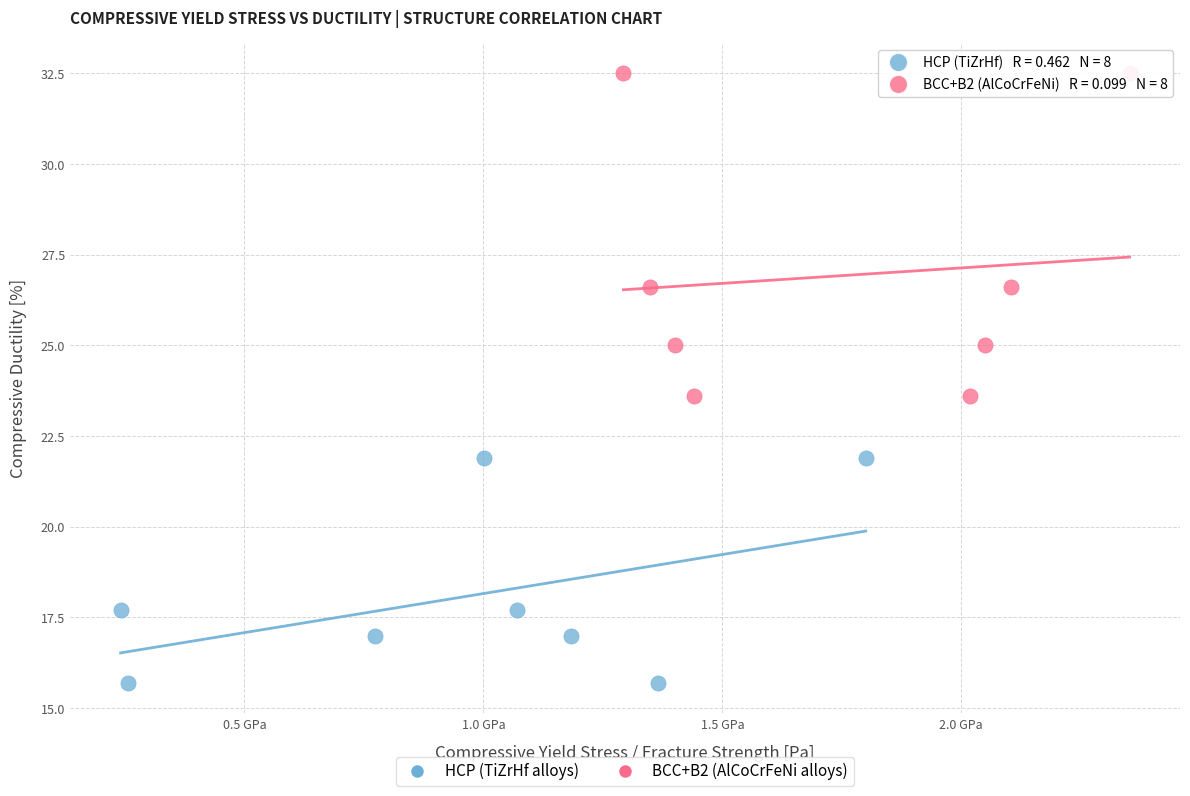

Which series reaches the minimum Y coordinate?

HCP (TiZrHf alloys)